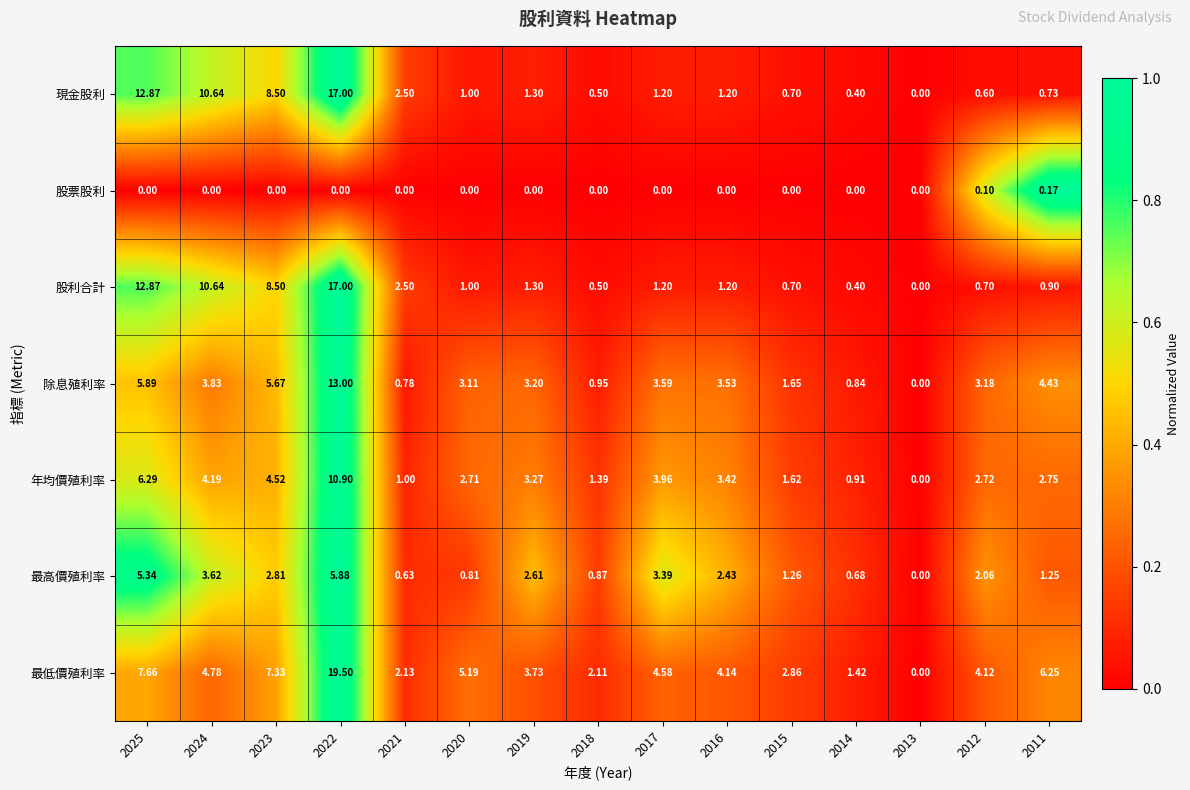

Is the value of 最高價殖利率 at 2014 greater than the value of 最低價殖利率 at 2020?

No